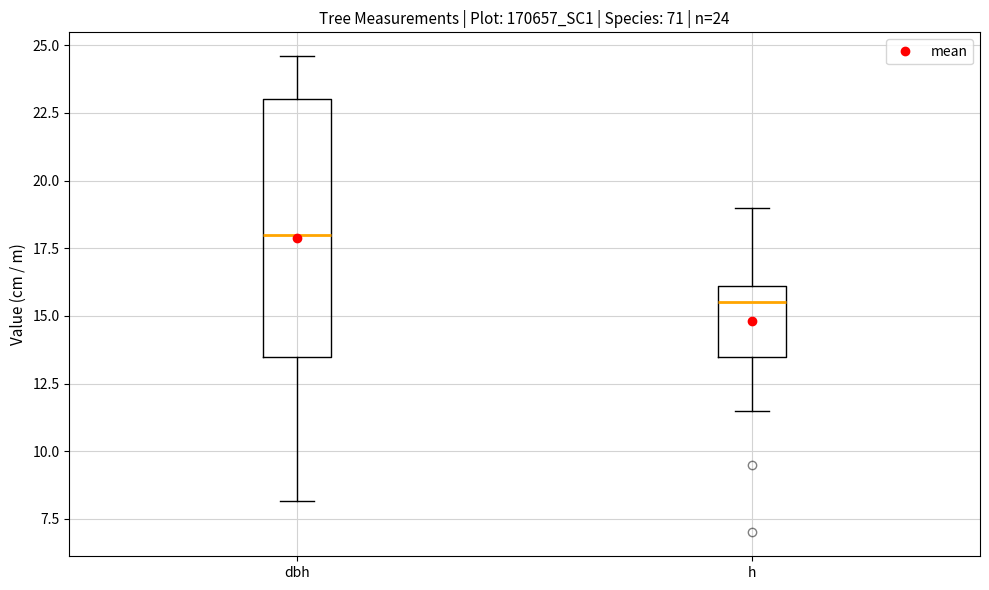

Which box's median line is the highest?

dbh